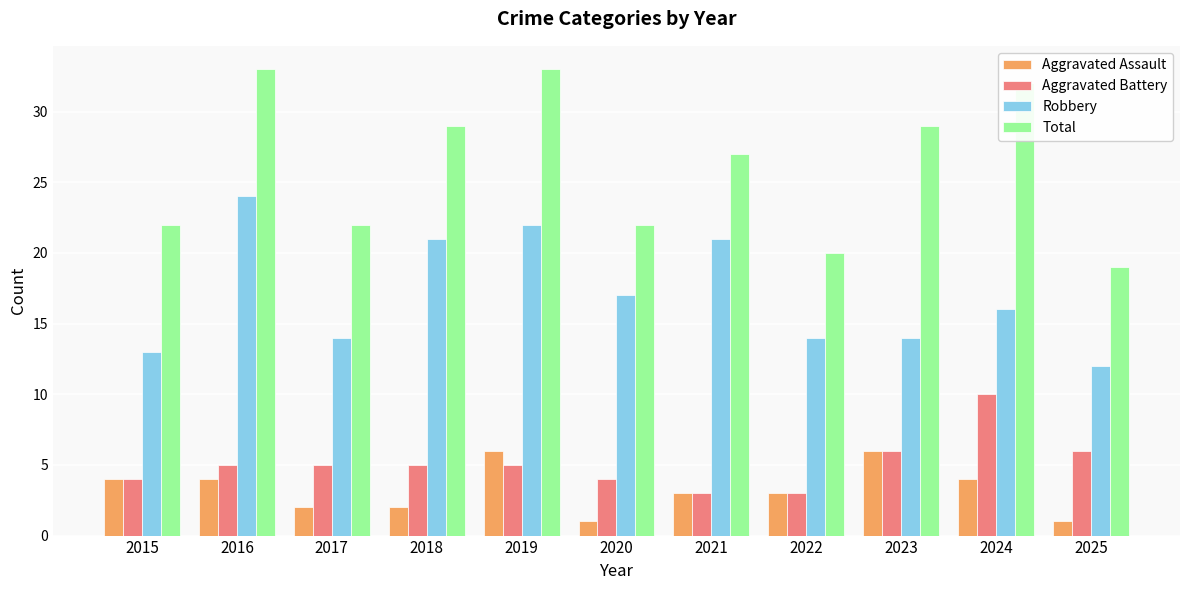

What is the difference between the Total values at 2019 and 2023?

4